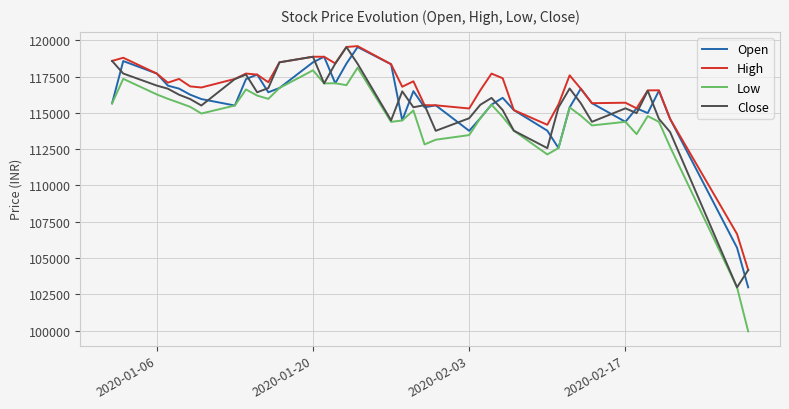

What is the difference between the maximum and minimum values in the Low series?

18157